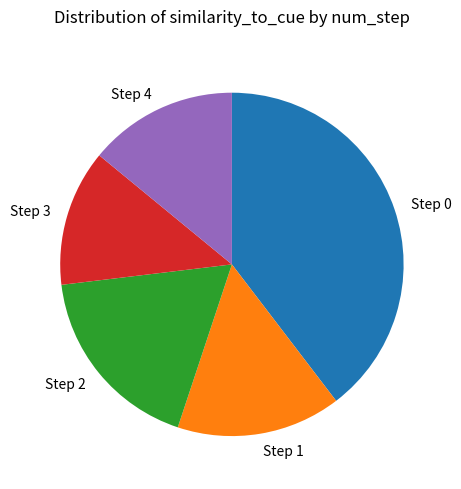

Count the number of slices in the pie.

5